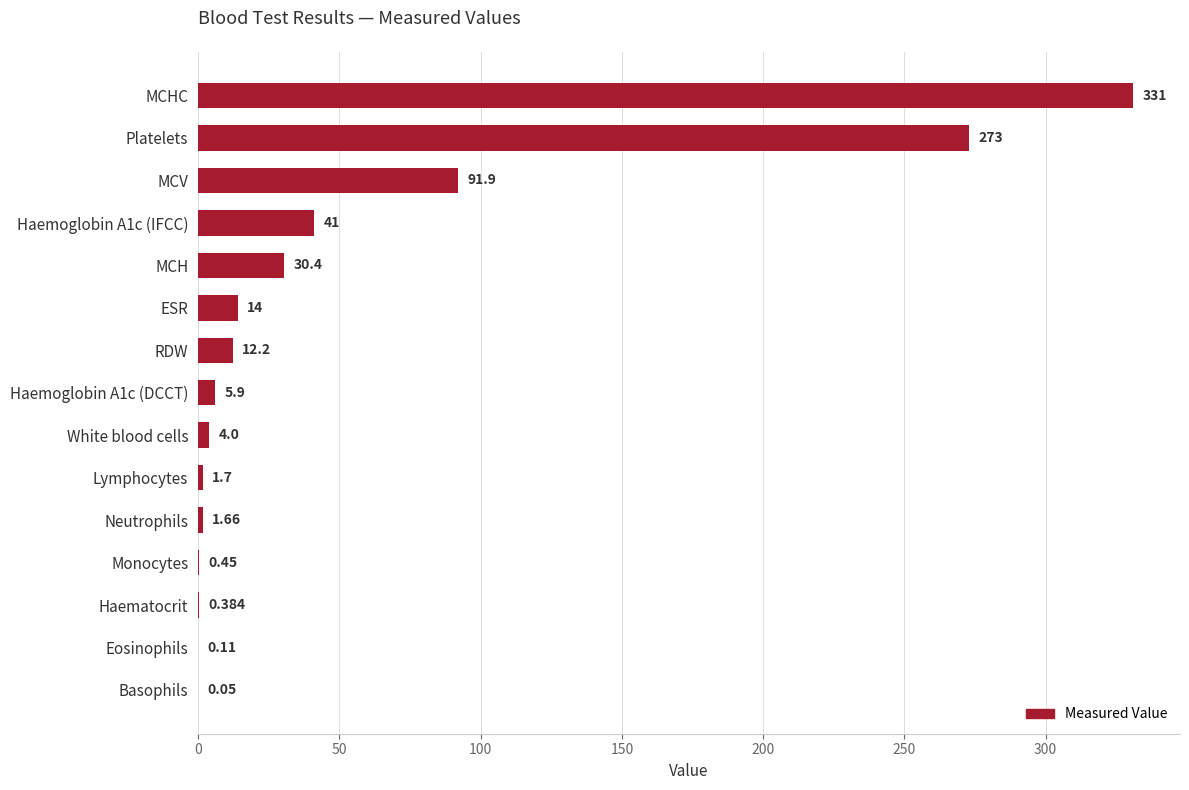

Which has a higher value, MCV or RDW?

MCV